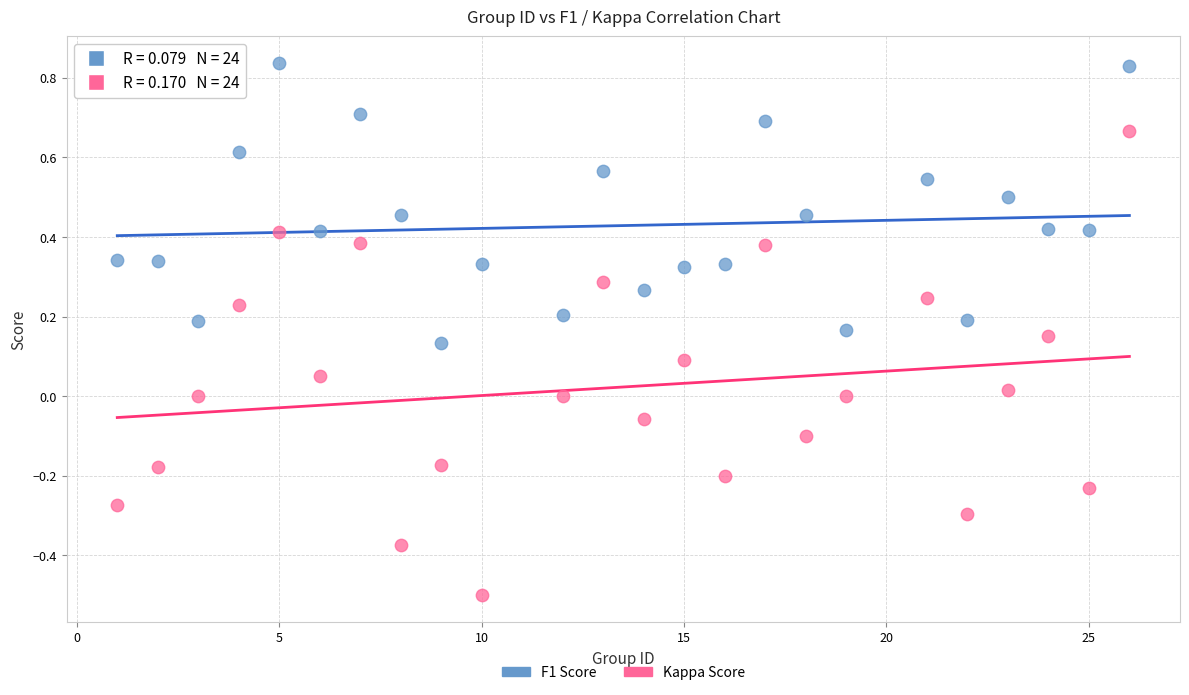

What are all the series names shown in the legend?

F1 Score, Kappa Score